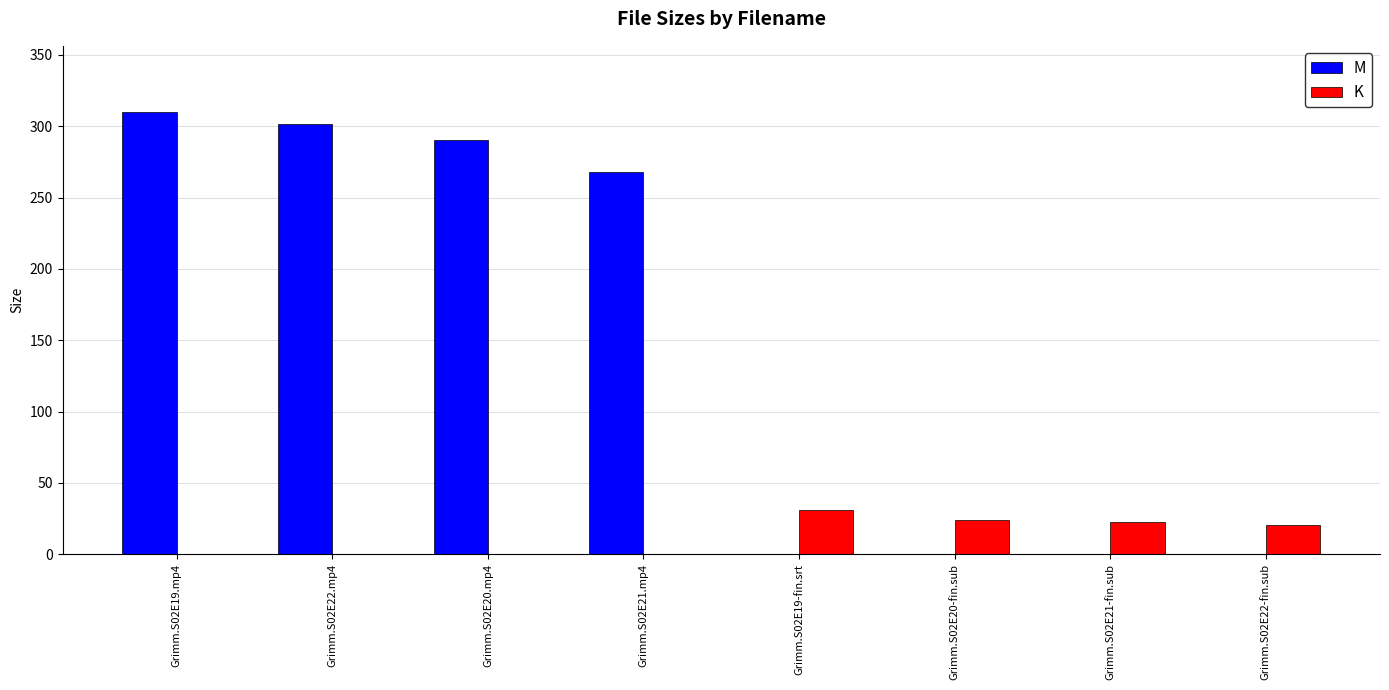

What is the maximum value shown in the chart?

309.9